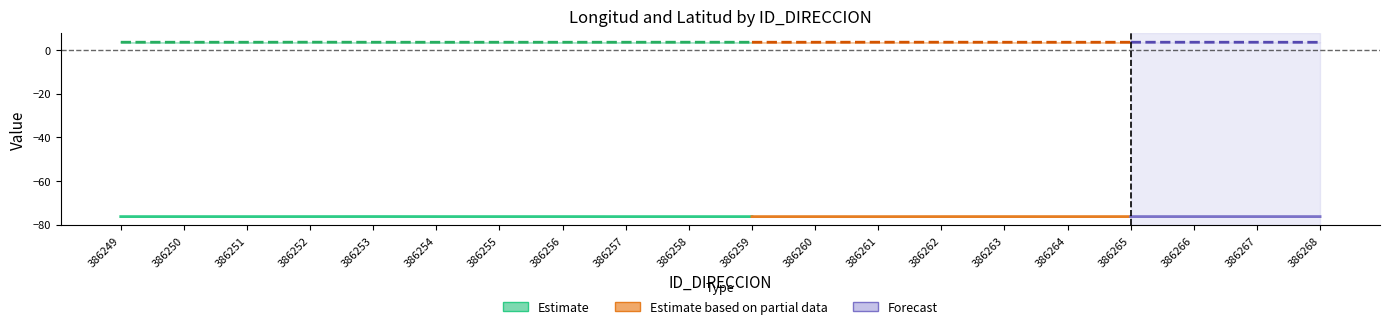

At which category does the chart reach its peak across all series?

386252